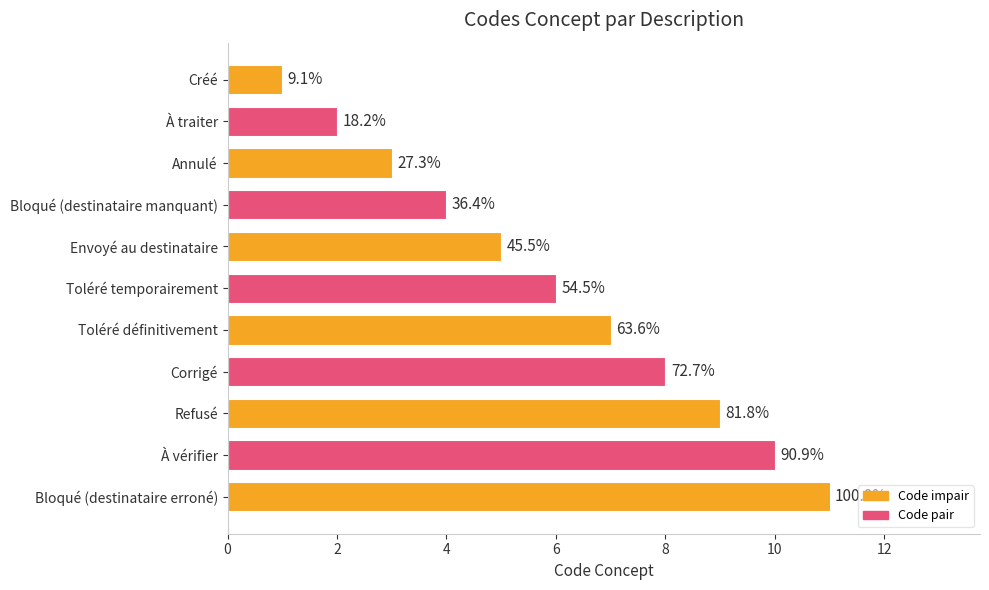

How many bars are there in total?

11